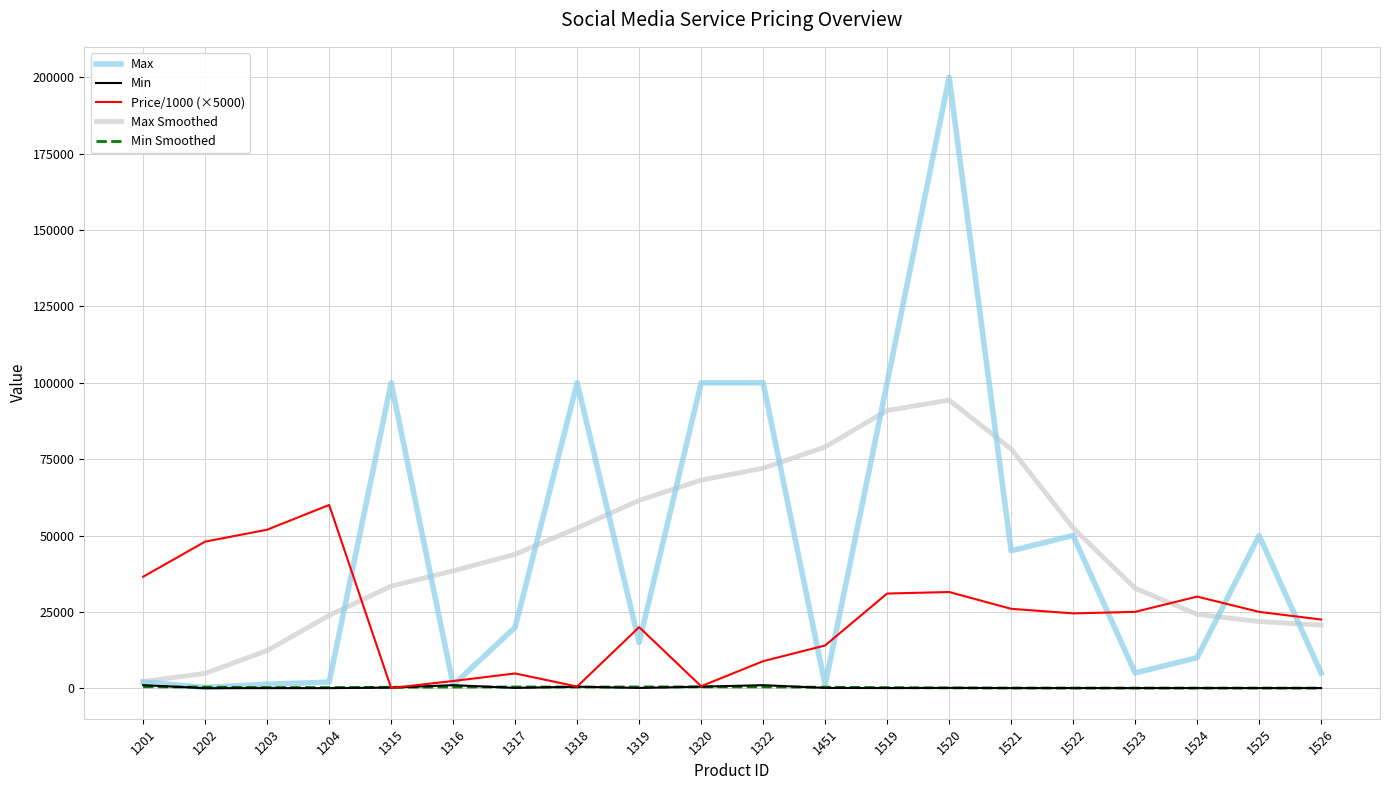

Which series has the widest spread of values?

Max